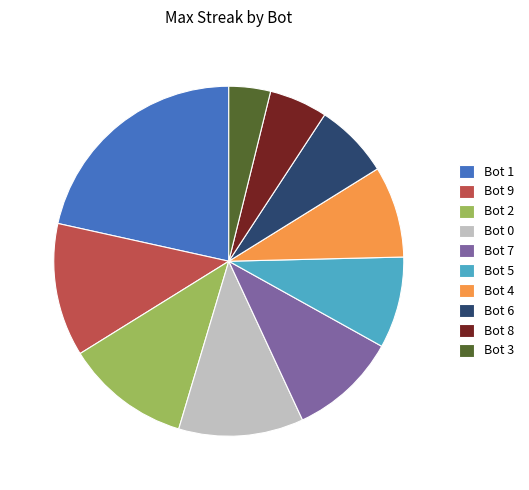

Do Bot 8 and Bot 2 together represent more than half of the pie?

No